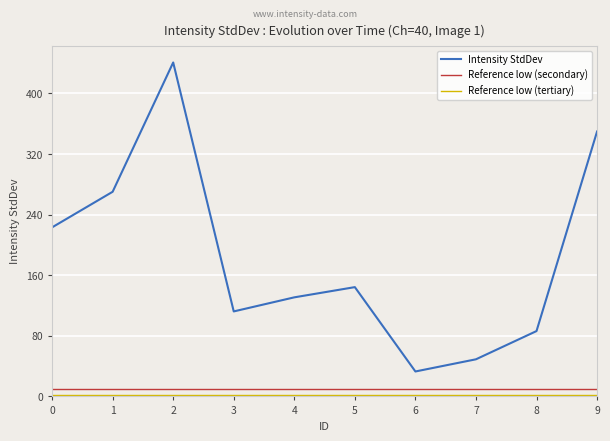

At which category is the sum across all series the highest?

2